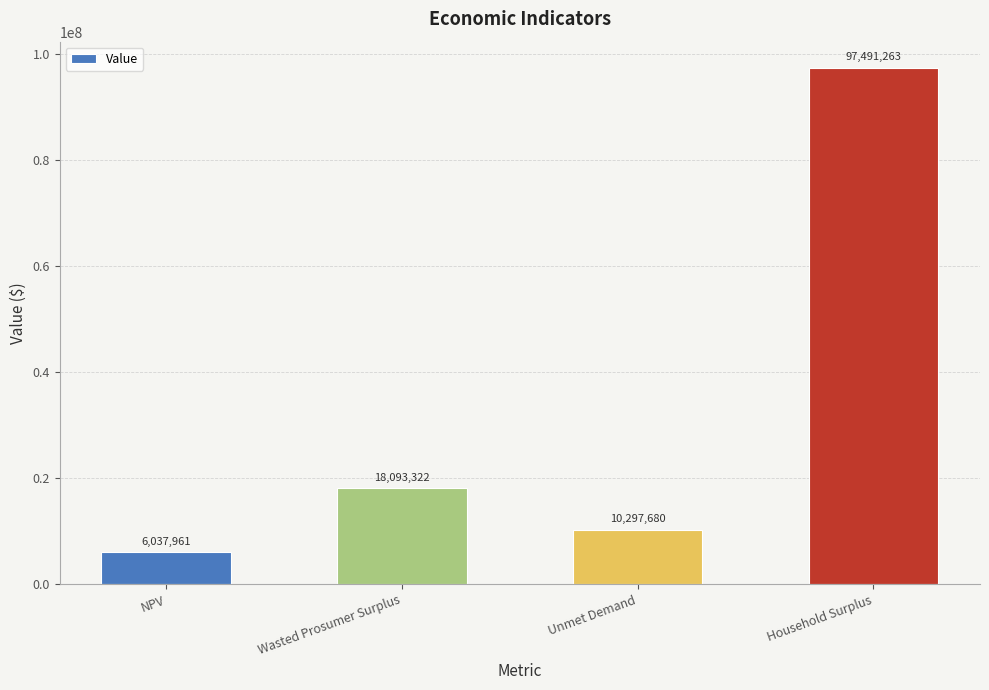

What is the sum of the values at Unmet Demand and NPV?

16335640.7